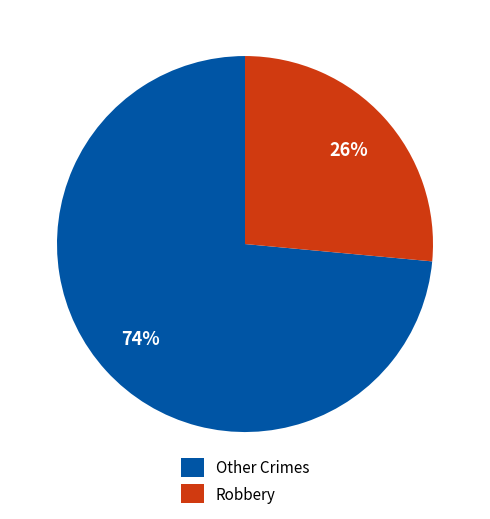

Is it true that Other Crimes is 68% of the pie?

False